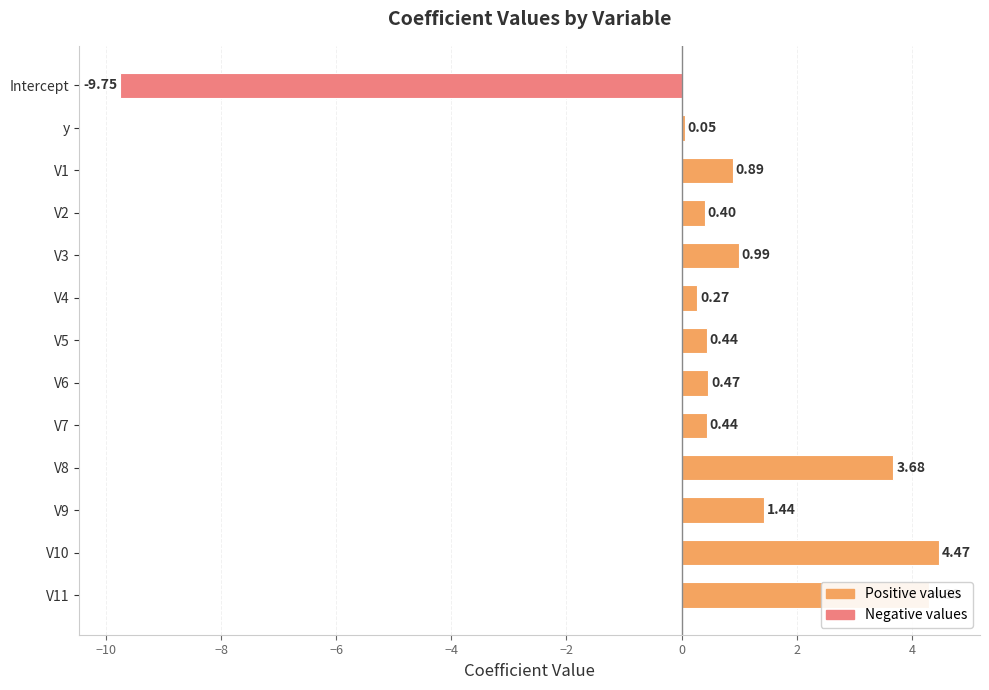

Where is the data nearest to the value -2?

y